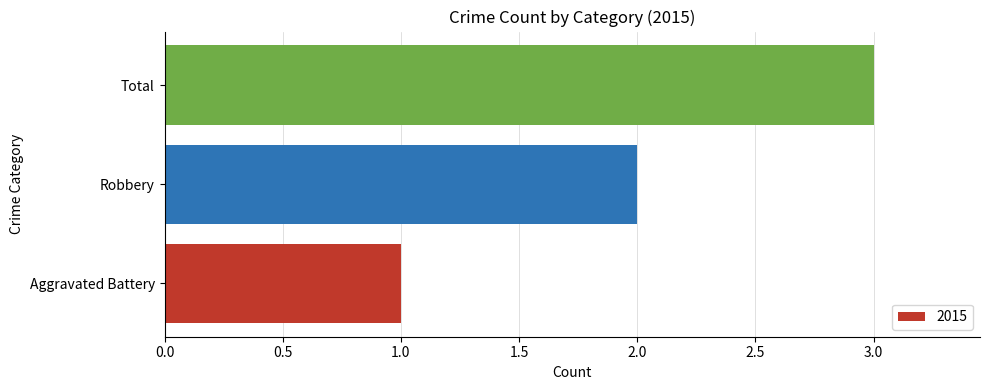

How many values are between 1 and 3?

3